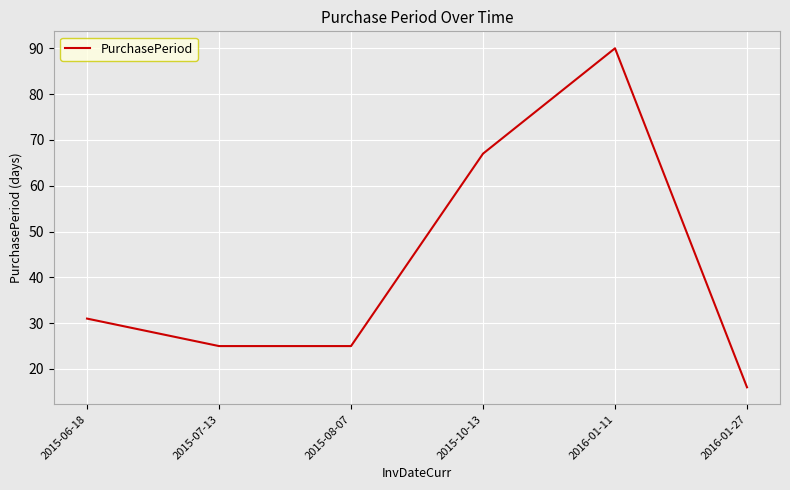

Reading left to right, extract all data points from this chart.

2015-06-18=31	2015-07-13=25	2015-08-07=25	2015-10-13=67	2016-01-11=90	2016-01-27=16